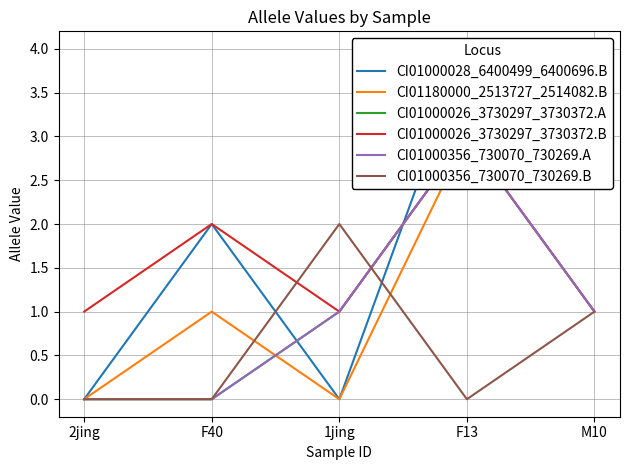

True or false: CI01000028_6400499_6400696.B has a value of 0 at 1jing.

True